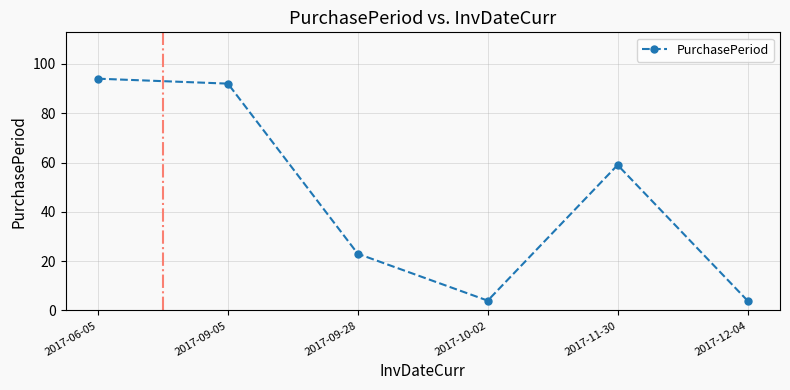

What is the smallest value displayed?

4